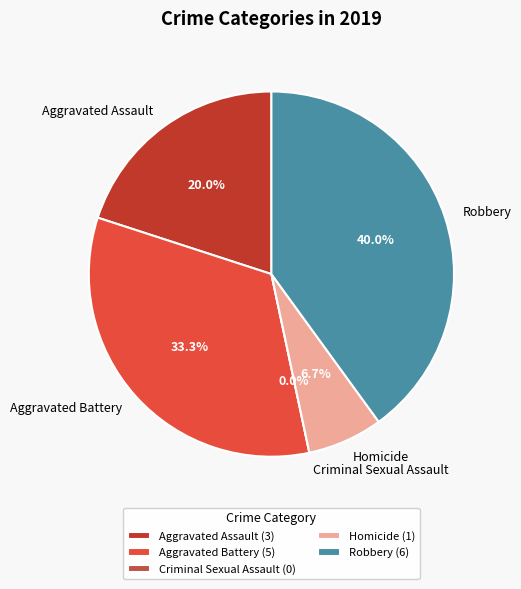

Does Aggravated Battery represent more than half of the total?

No